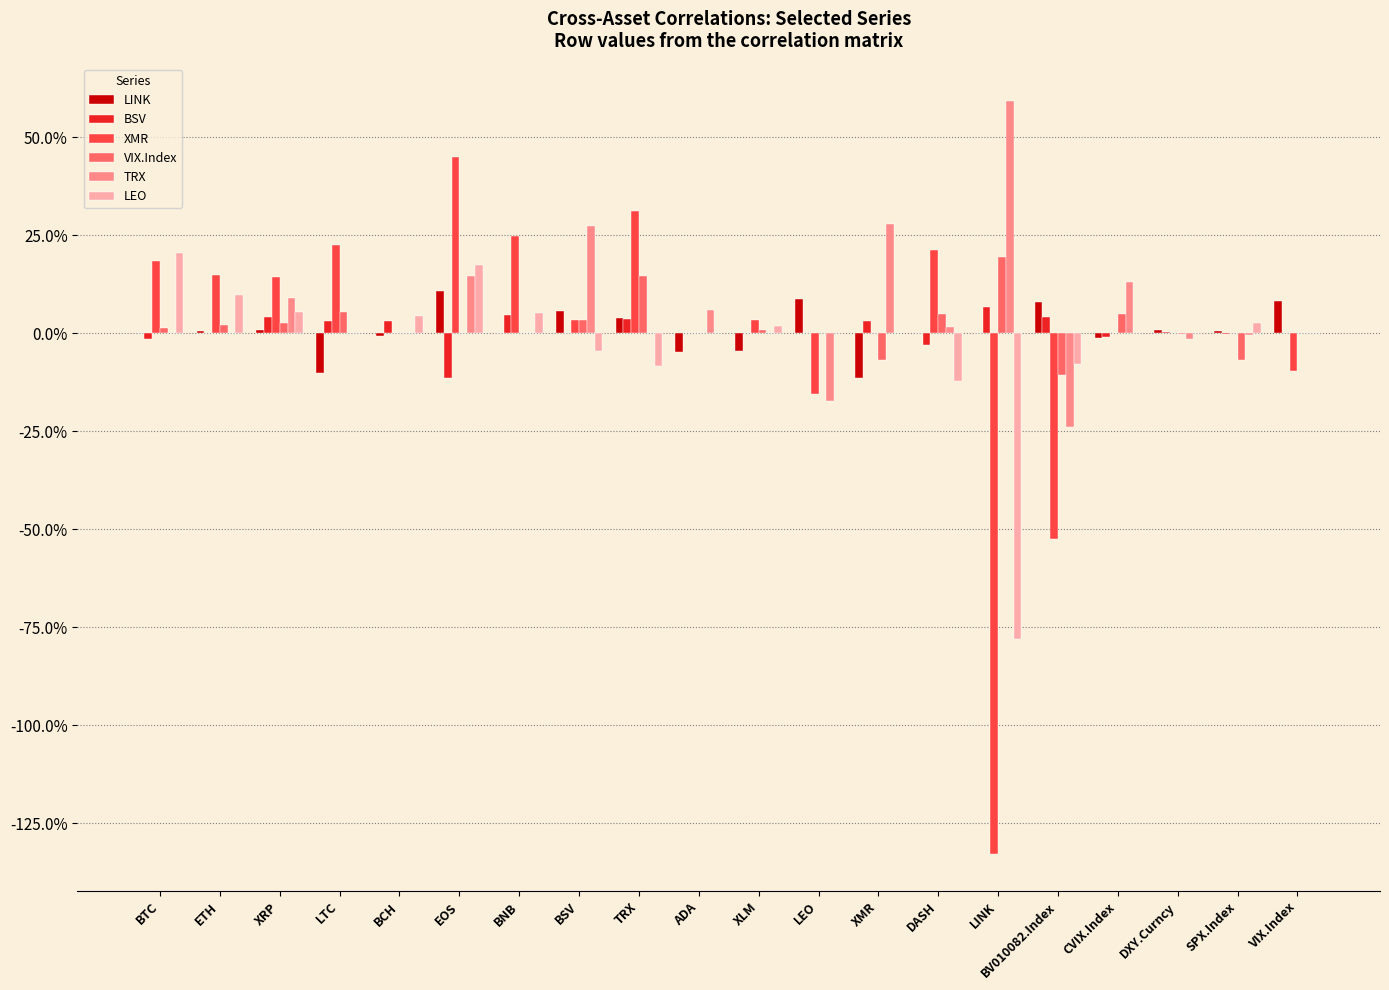

Which series has the largest total across all categories?

TRX